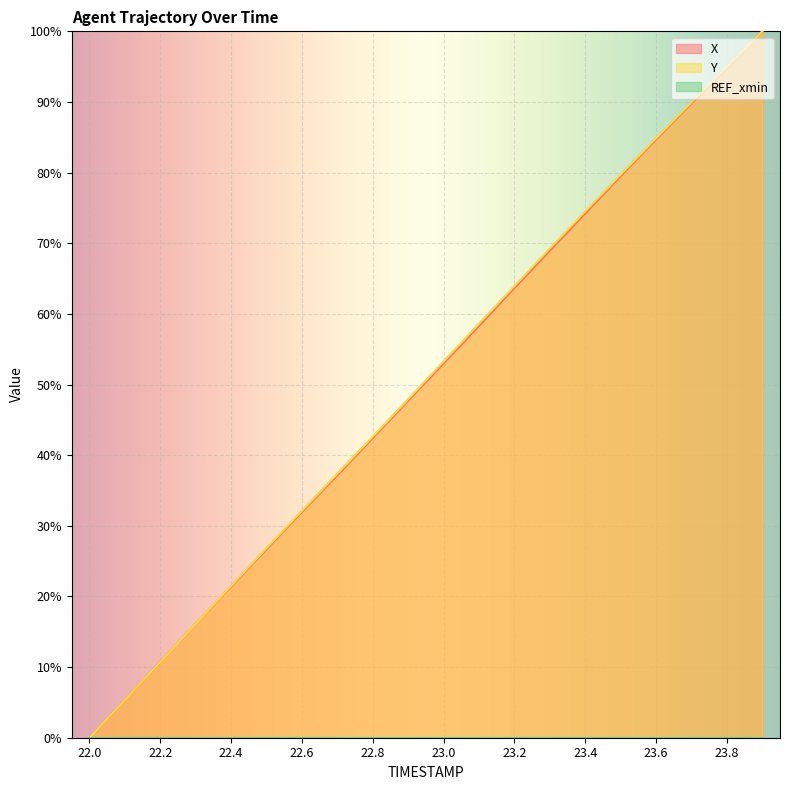

Which category has the lowest value across all series?

22.0